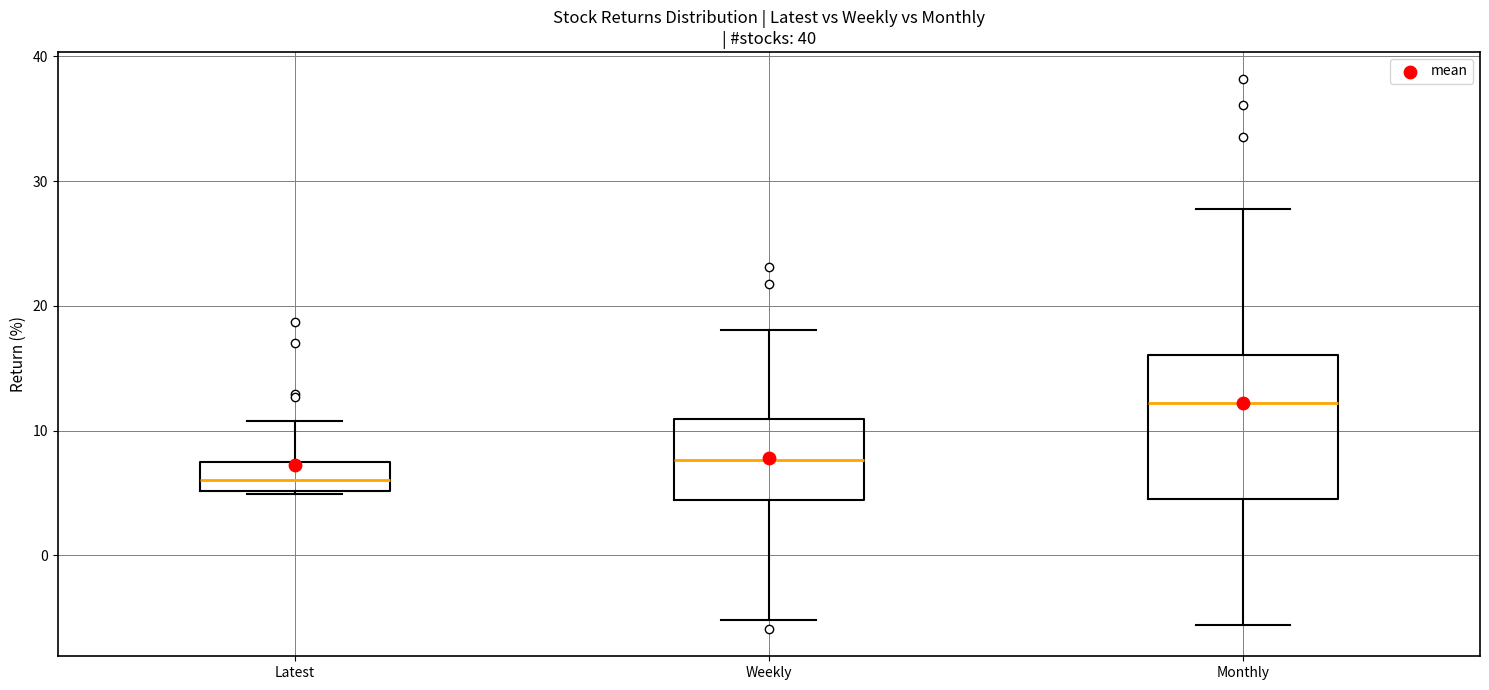

Where is the lower edge of the box for Latest on the y-axis? The values are not printed on the chart, so give them approximately, as read against the axis.

5